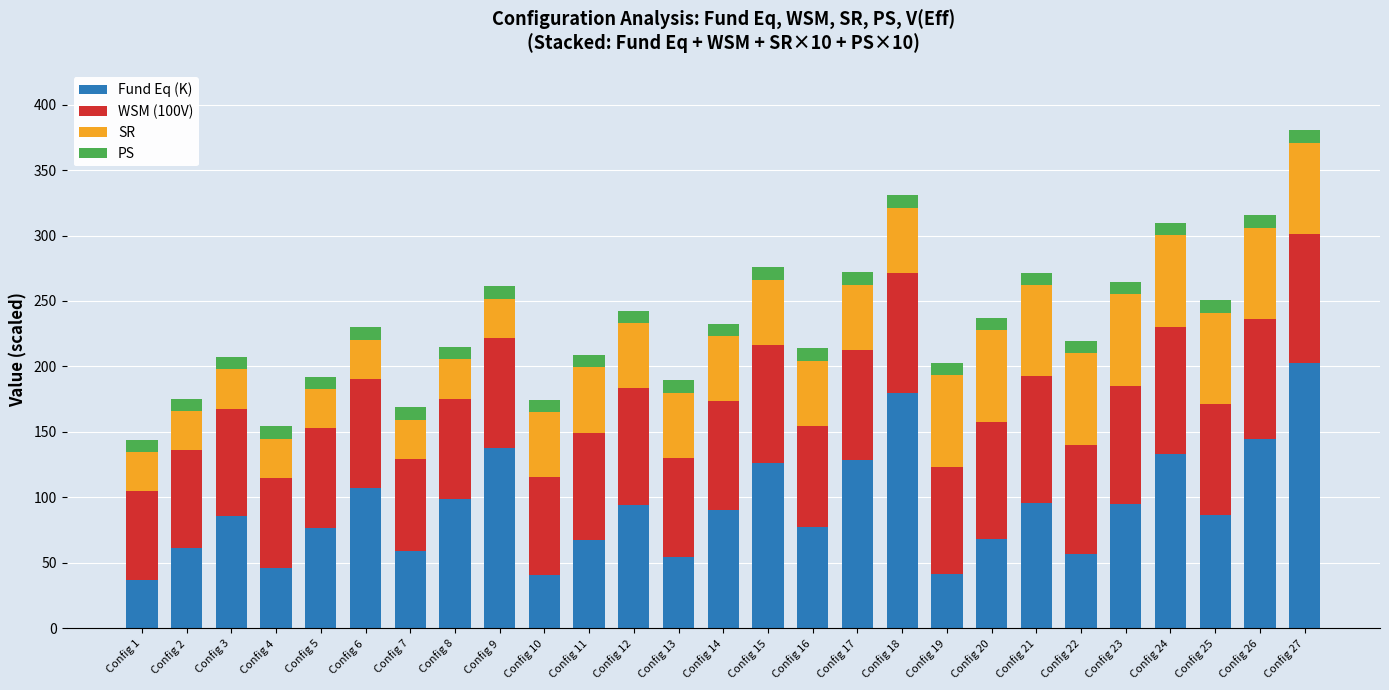

The value of Fund Eq (K) at Config 22 is 20.5. True or false?

False